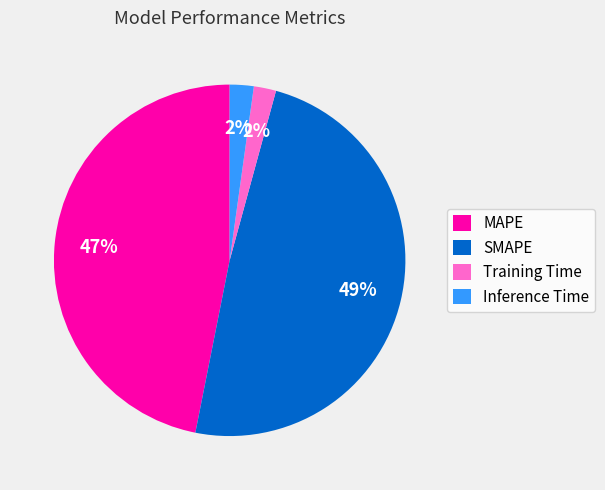

To the nearest percent, what is the combined percentage of Training Time and MAPE?

49%